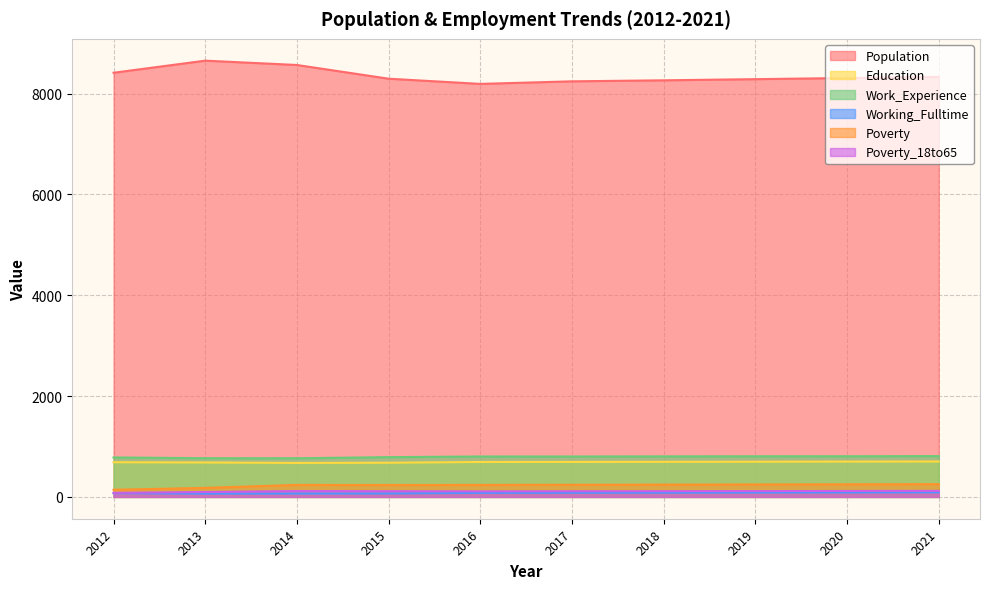

How many lines are shown in the chart?

6